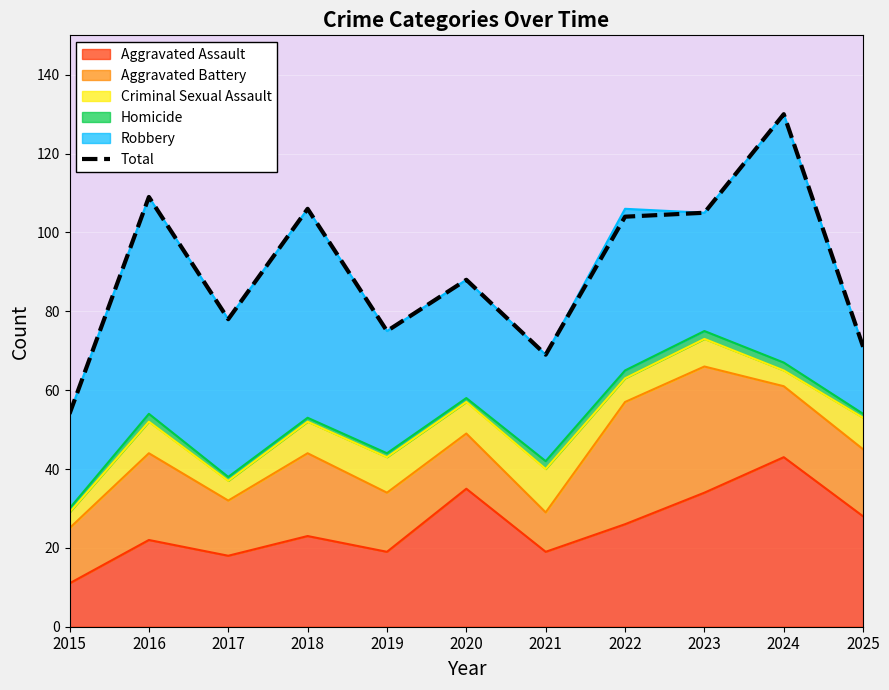

Is it true that the value at 2019 is 75?

True